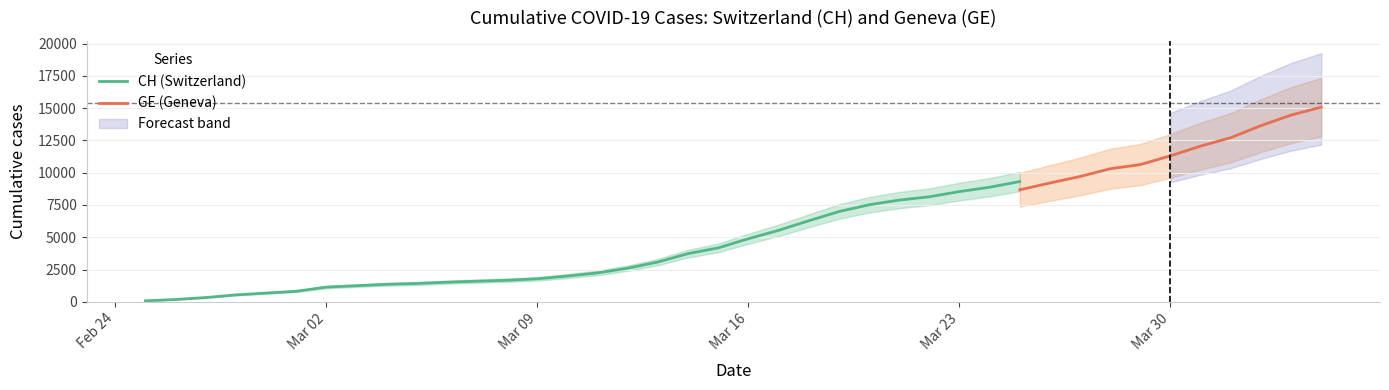

What is the label of the 21st point from the right?

2020-03-15